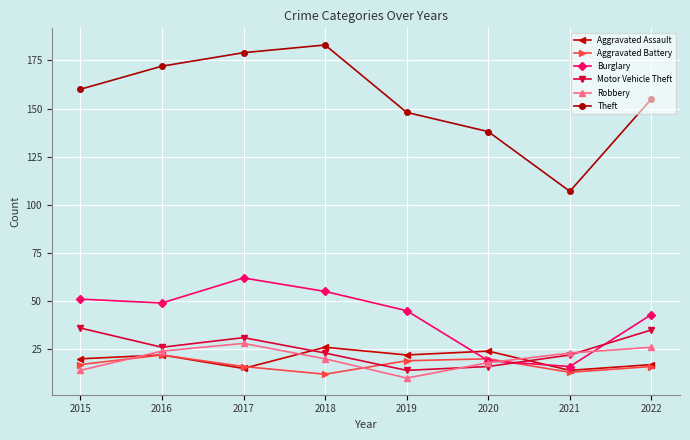

At which category is the sum across all series the highest?

2017